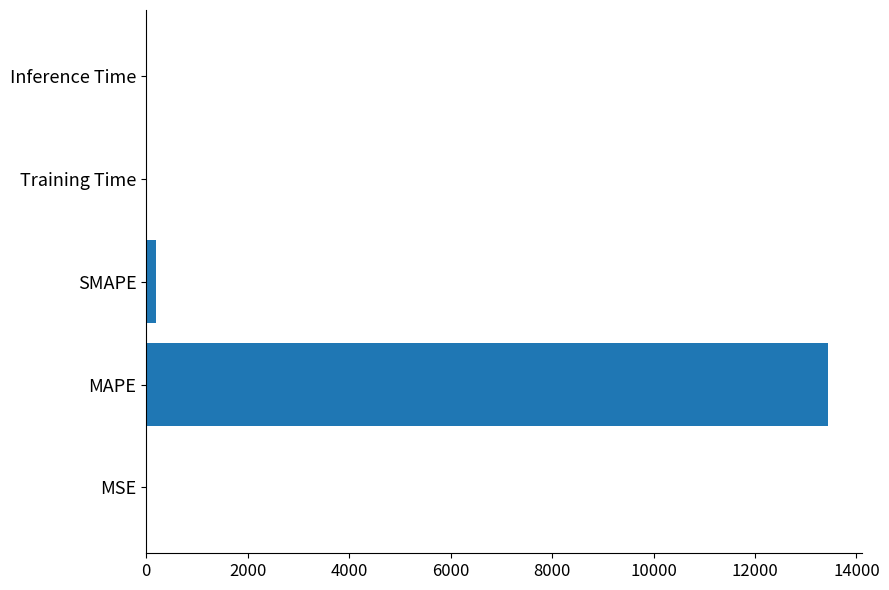

Are the bars horizontal?

Yes